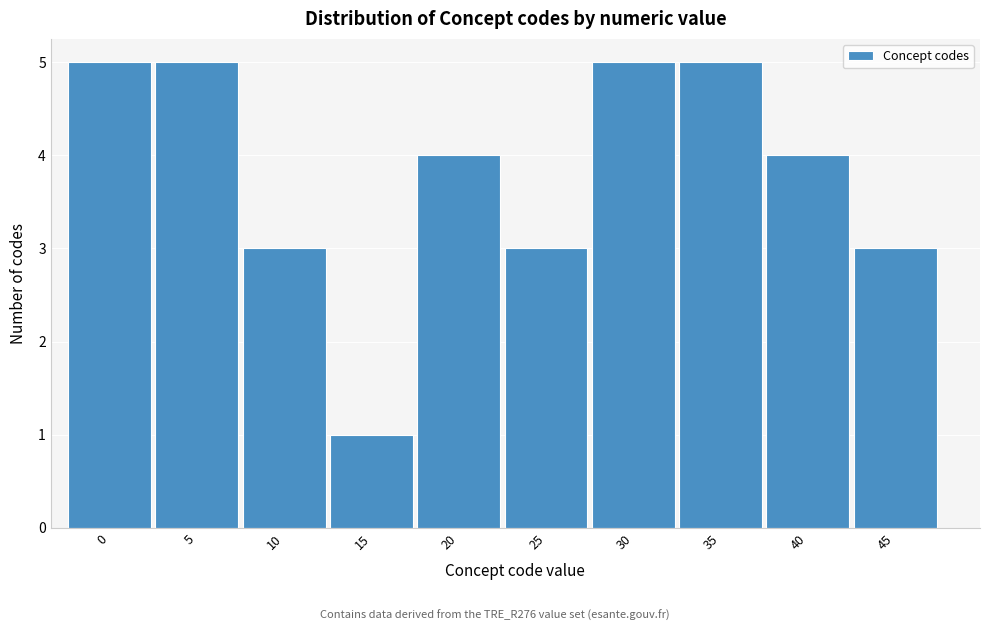

Reading right to left, transcribe all the data shown in this chart.

45=3	40=4	35=5	30=5	25=3	20=4	15=1	10=3	5=5	0=5